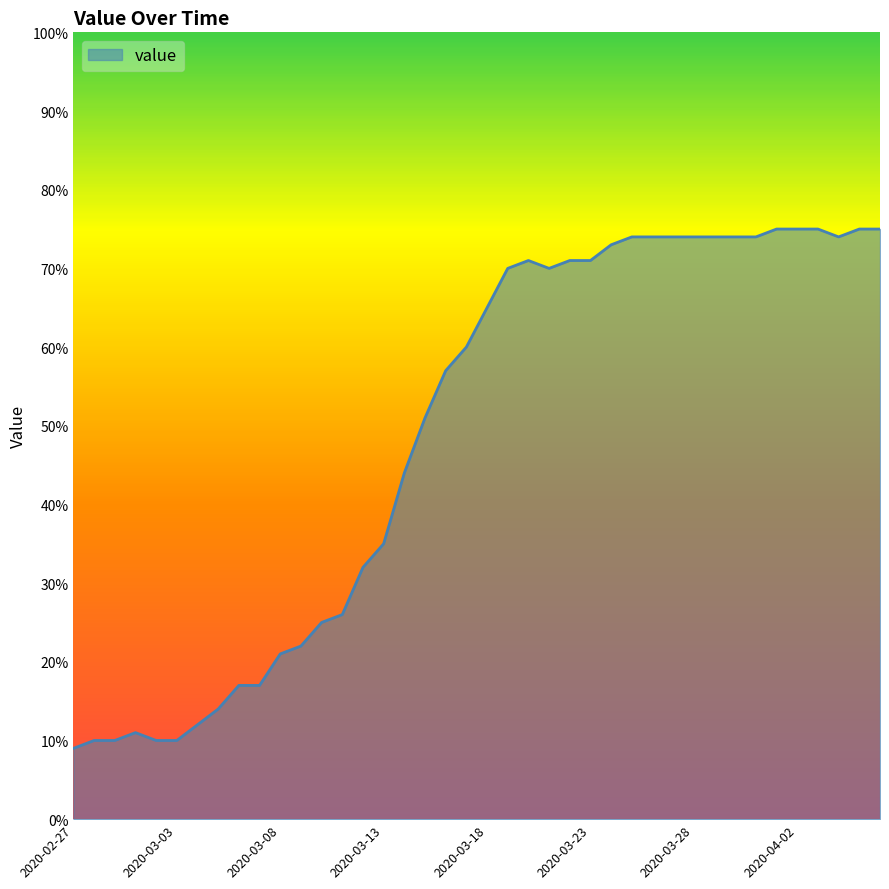

What is the greatest value displayed?

75